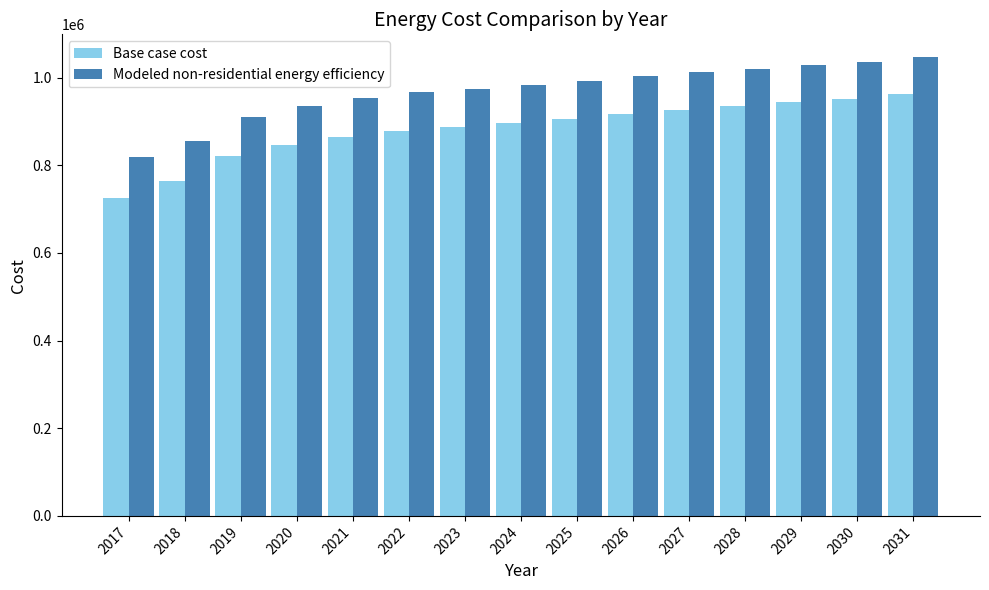

How many values in the Base case cost series are below 896151?

7